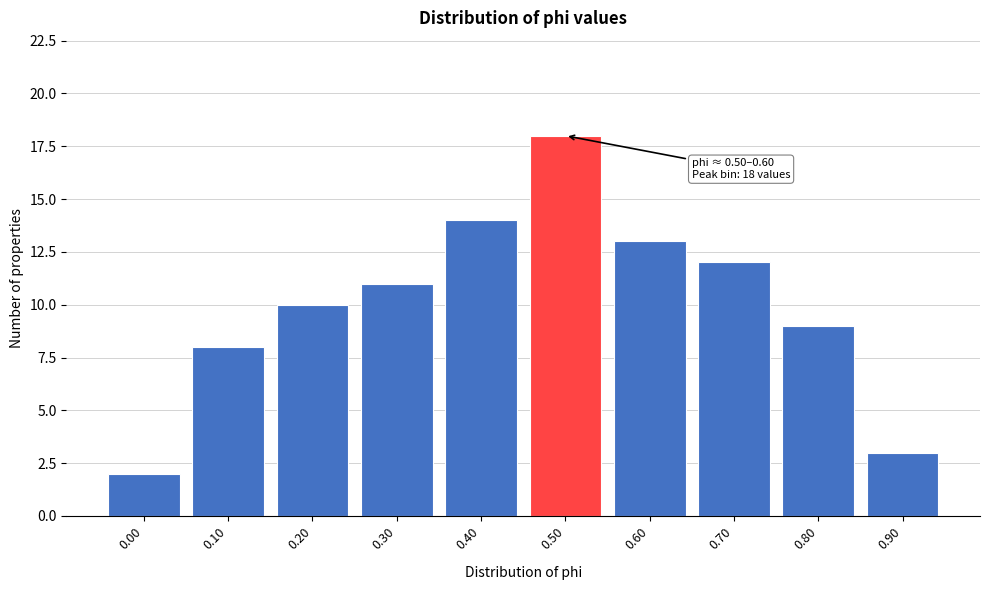

Reading left to right, transcribe all the data shown in this chart.

2	8	10	11	14	18	13	12	9	3